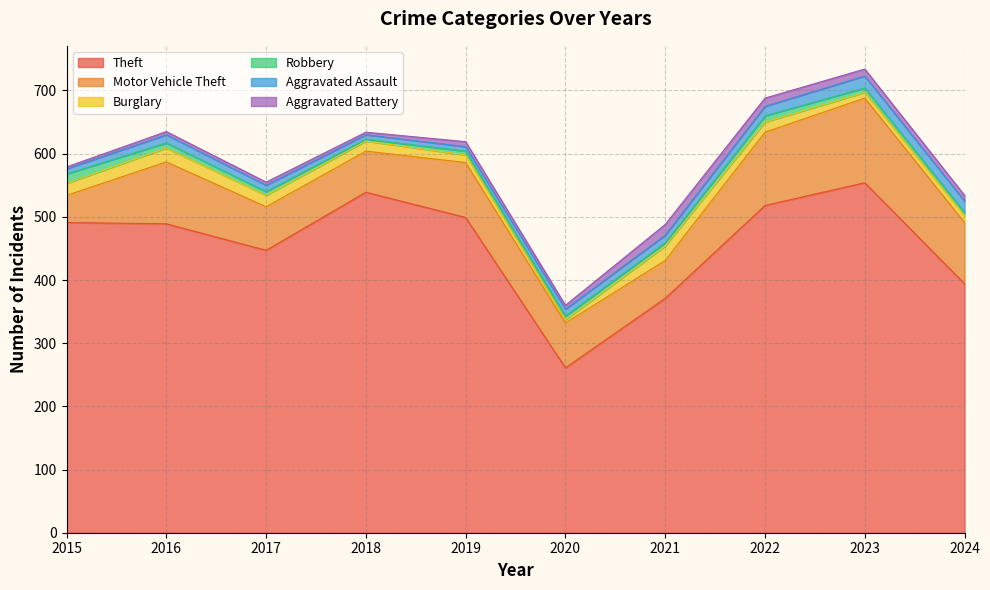

True or false: Burglary and Motor Vehicle Theft cross at least once.

False